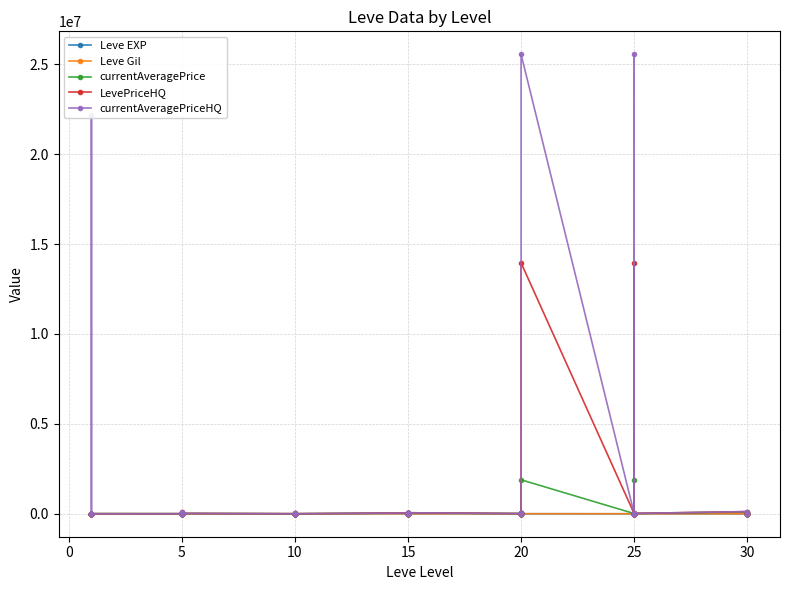

Is it true that Leve Gil equals 570.0 at 20?

True